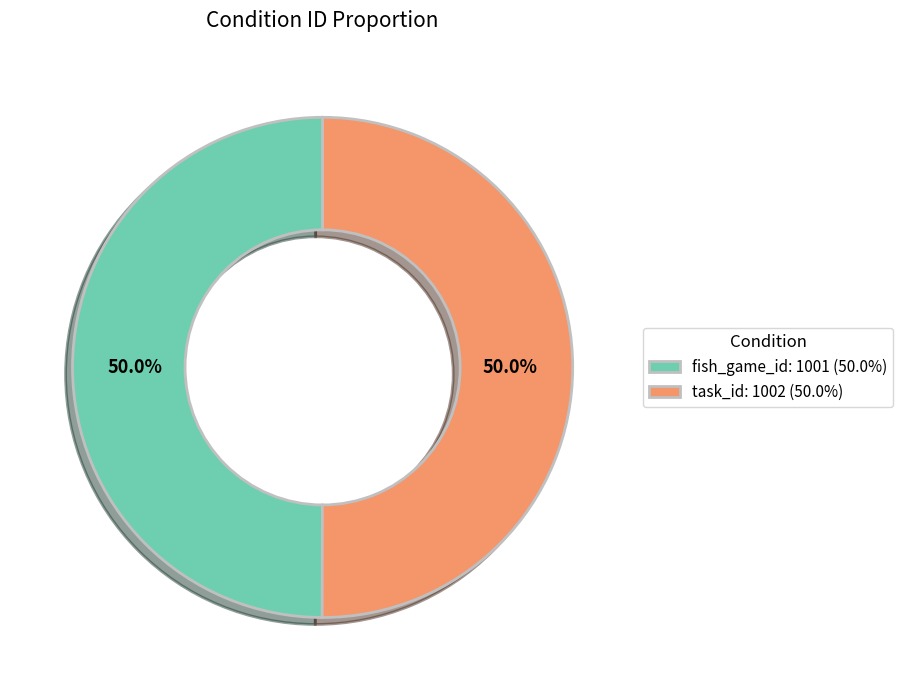

What percentage do fish_game_id: 1001 (50.0%) and task_id: 1002 (50.0%) together represent?

100.0%